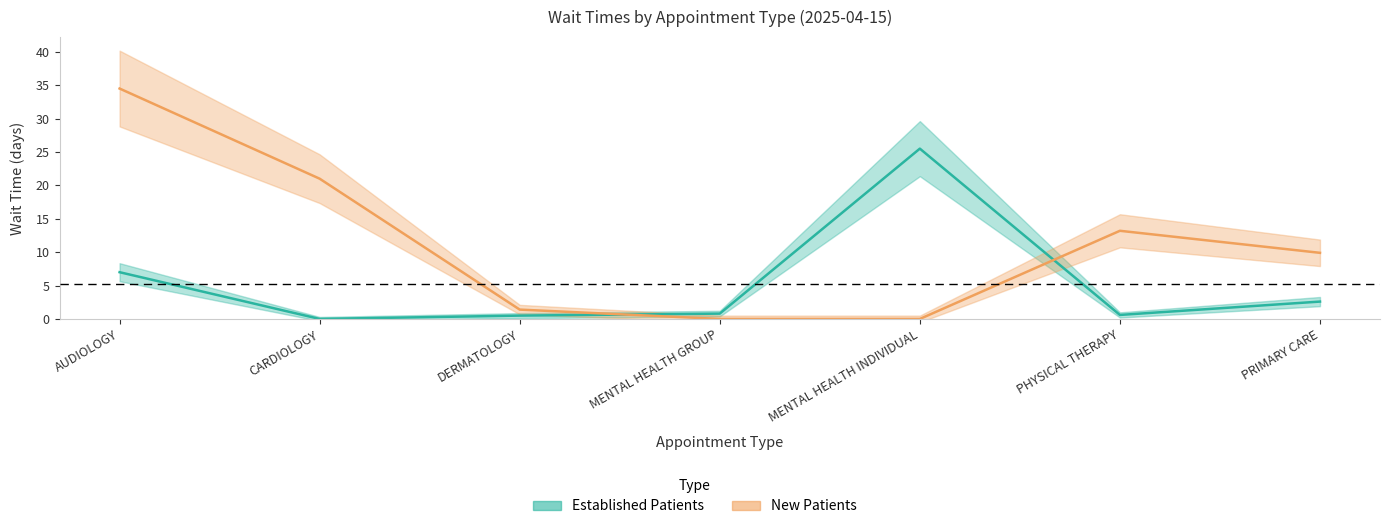

At which category is the sum across all series the highest?

AUDIOLOGY